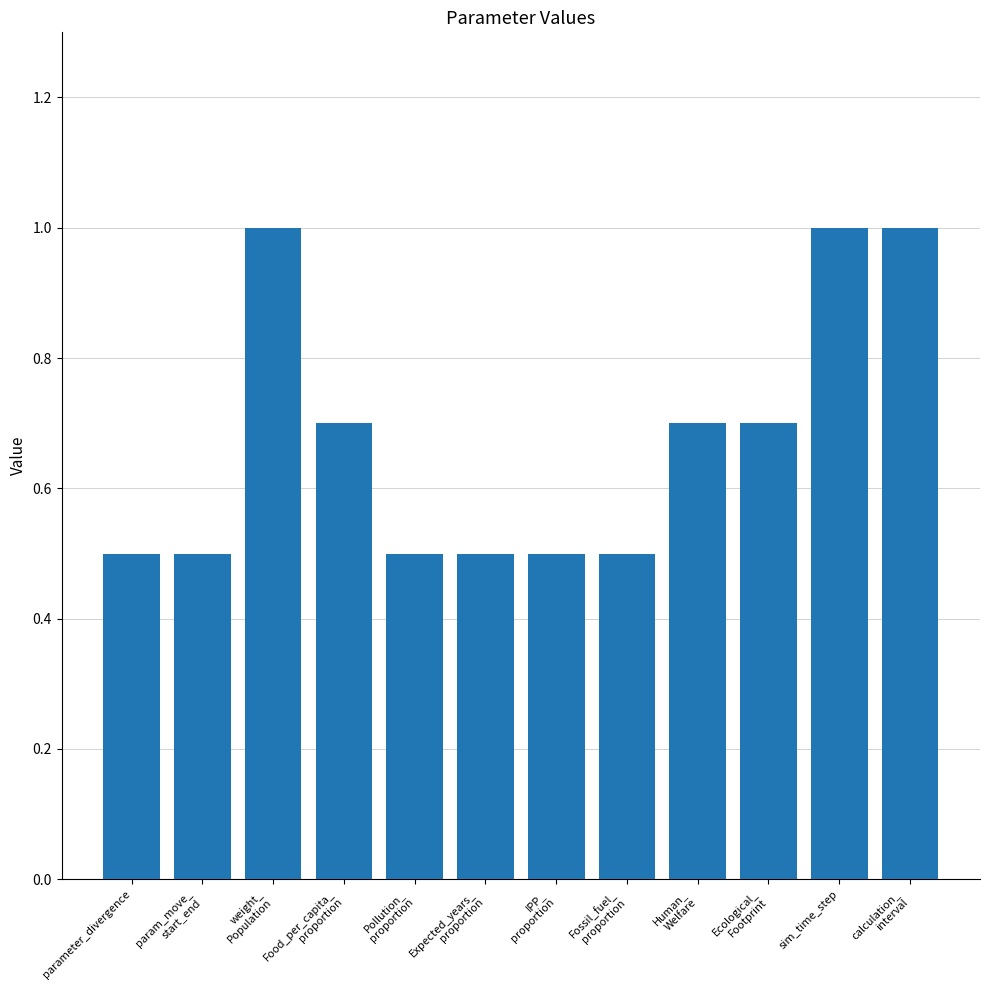

Is it true that the value at Fossil_fuel_
proportion is 0.5?

True